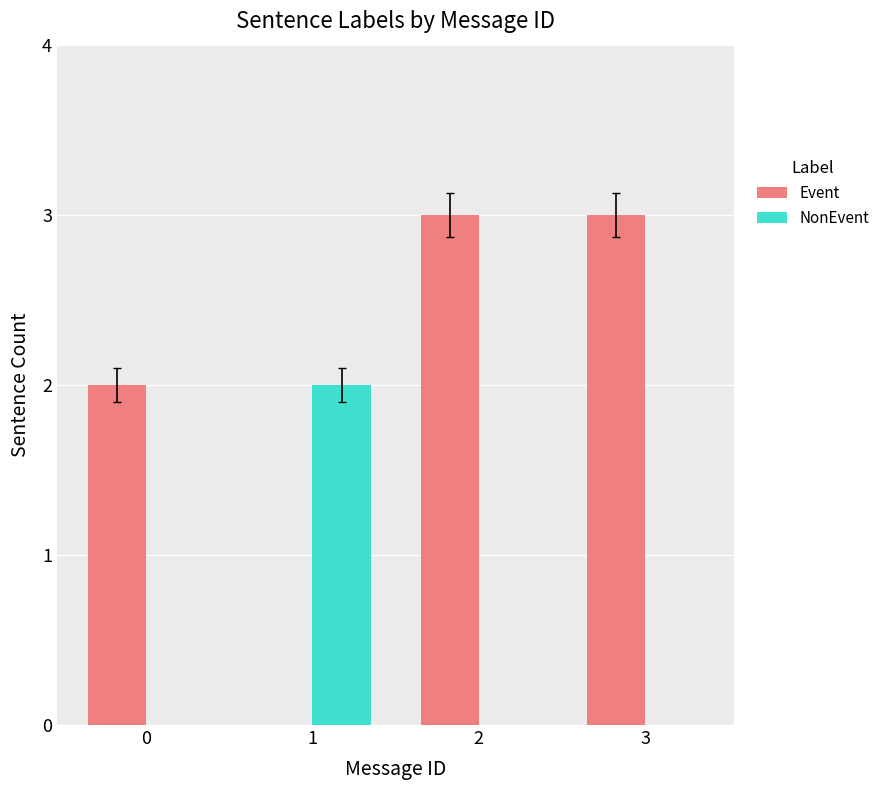

Which series changed the most between 1 and 2?

Event